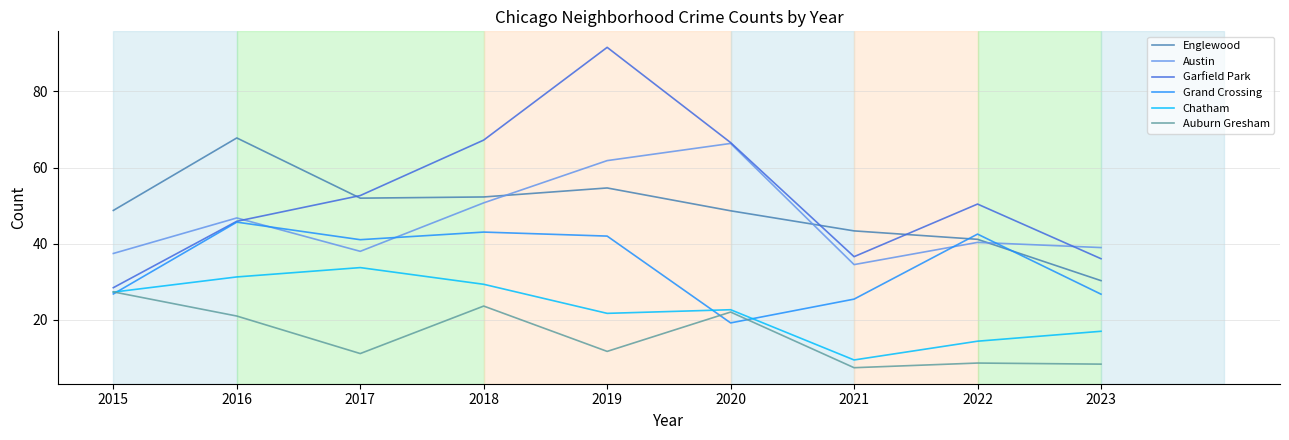

In Auburn Gresham, how many points are higher than both neighbors (excluding endpoints)?

3